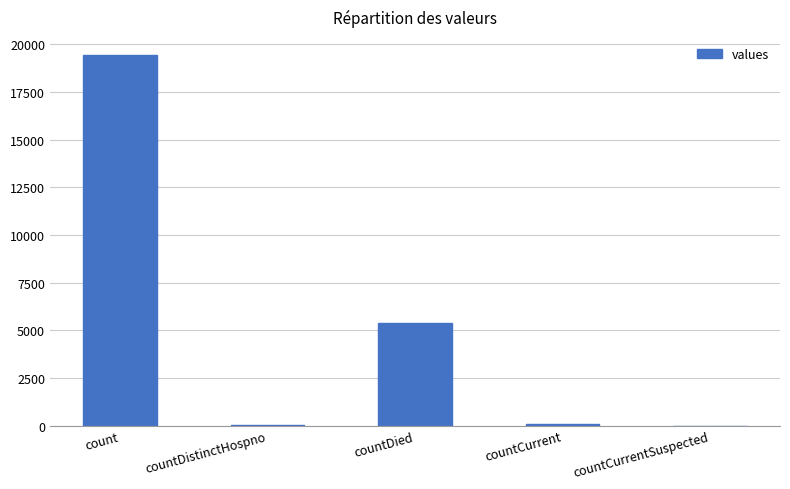

What is the average value?

4975